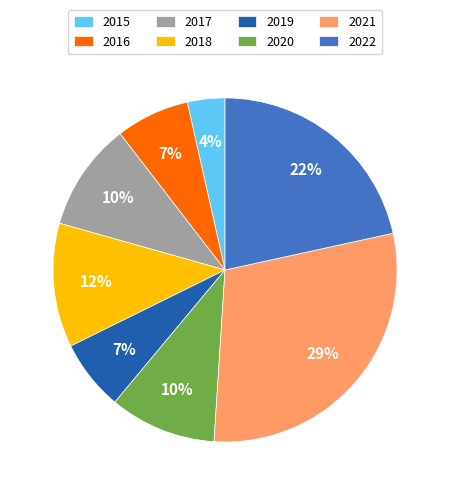

Which category has the biggest portion of the pie?

2021